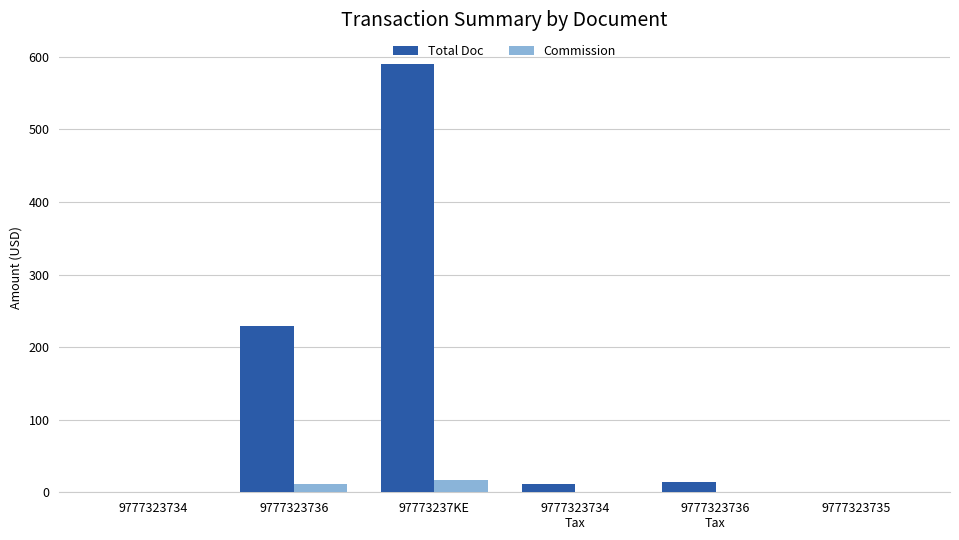

Which category has the highest value across all series?

97773237KE